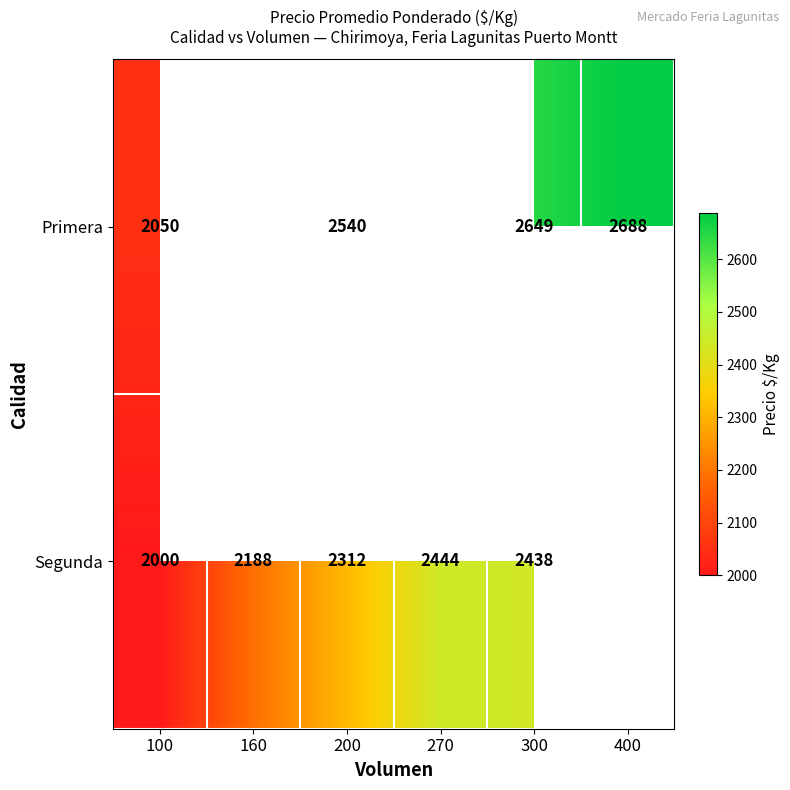

What is the spread (max minus min) of values at 200?

228